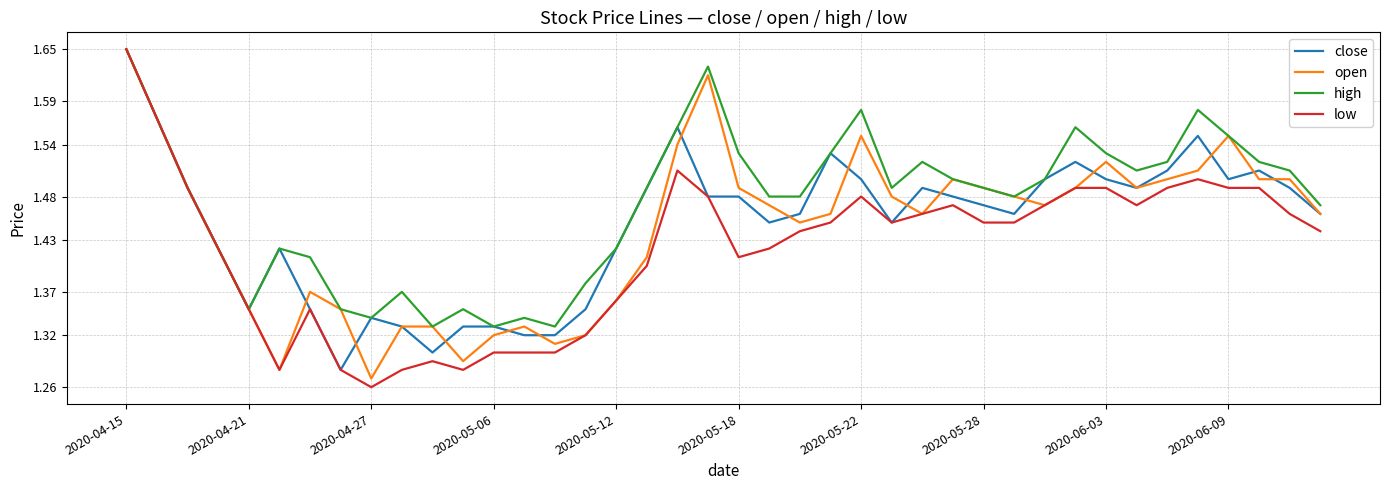

Which series has the widest spread of values?

low